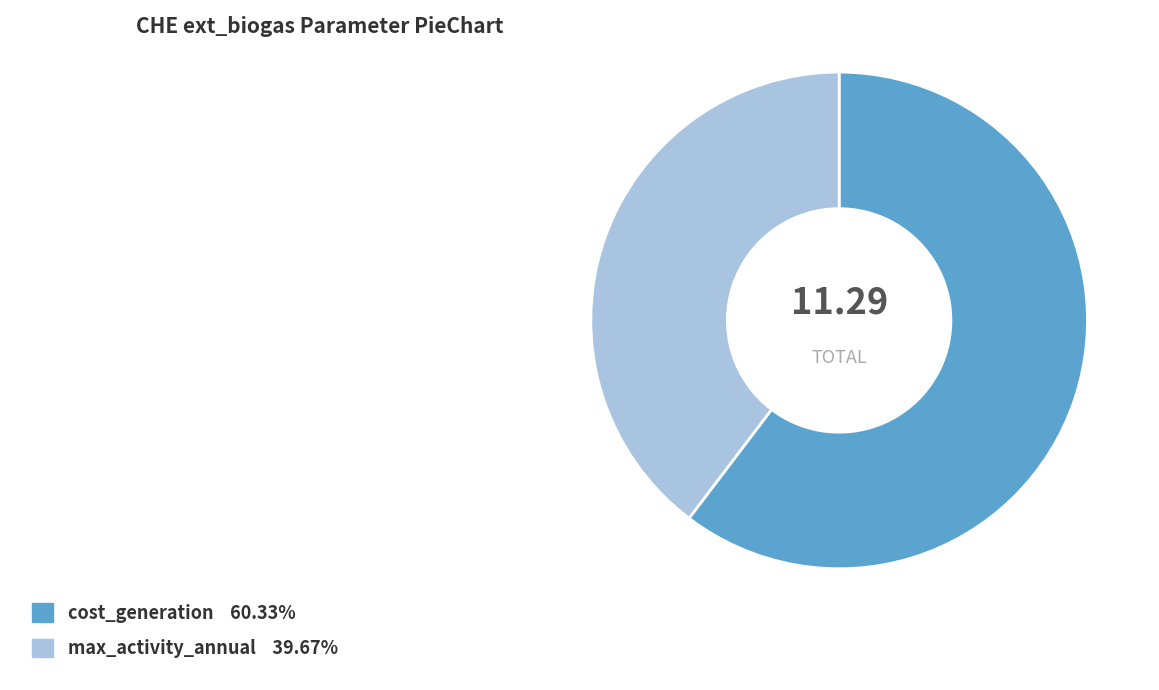

Rank the categories by value from lowest to highest.

max_activity_annual, cost_generation